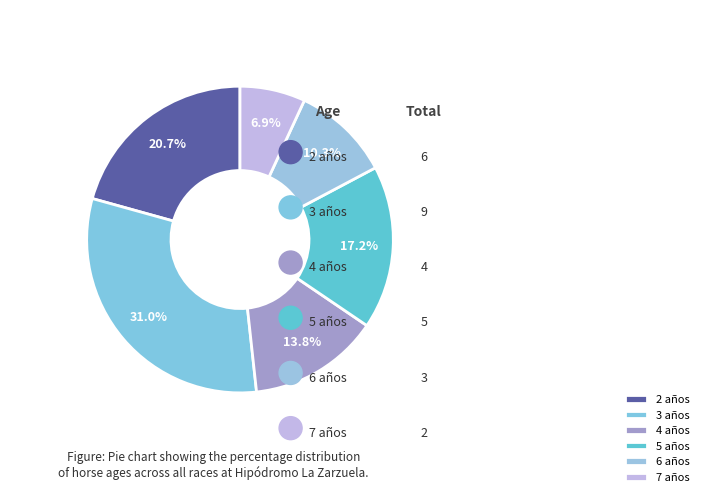

The 2 años slice represents 21% of the pie. True or false?

True